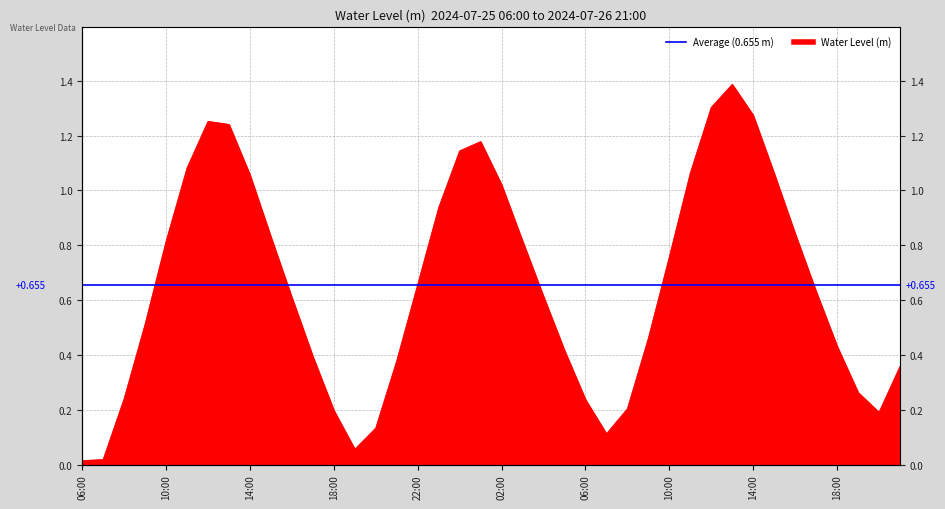

What is the label of the 31st point from the left?

2024-07-26 12:00